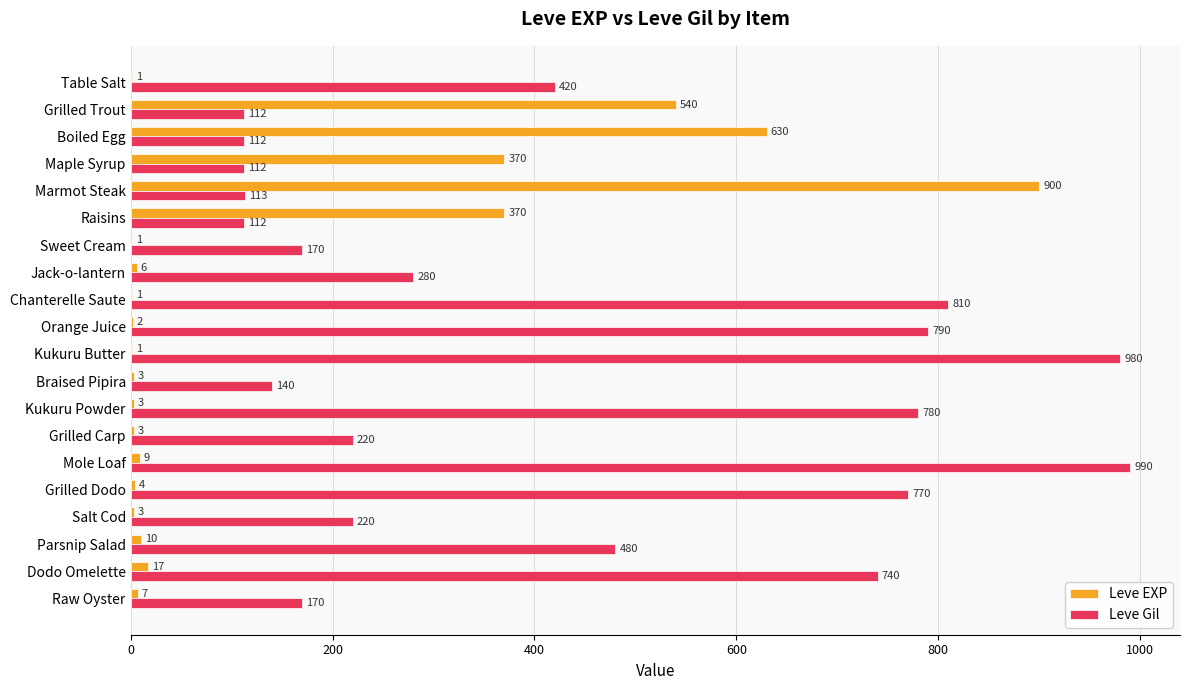

What are all the series names shown in the legend?

Leve EXP, Leve Gil